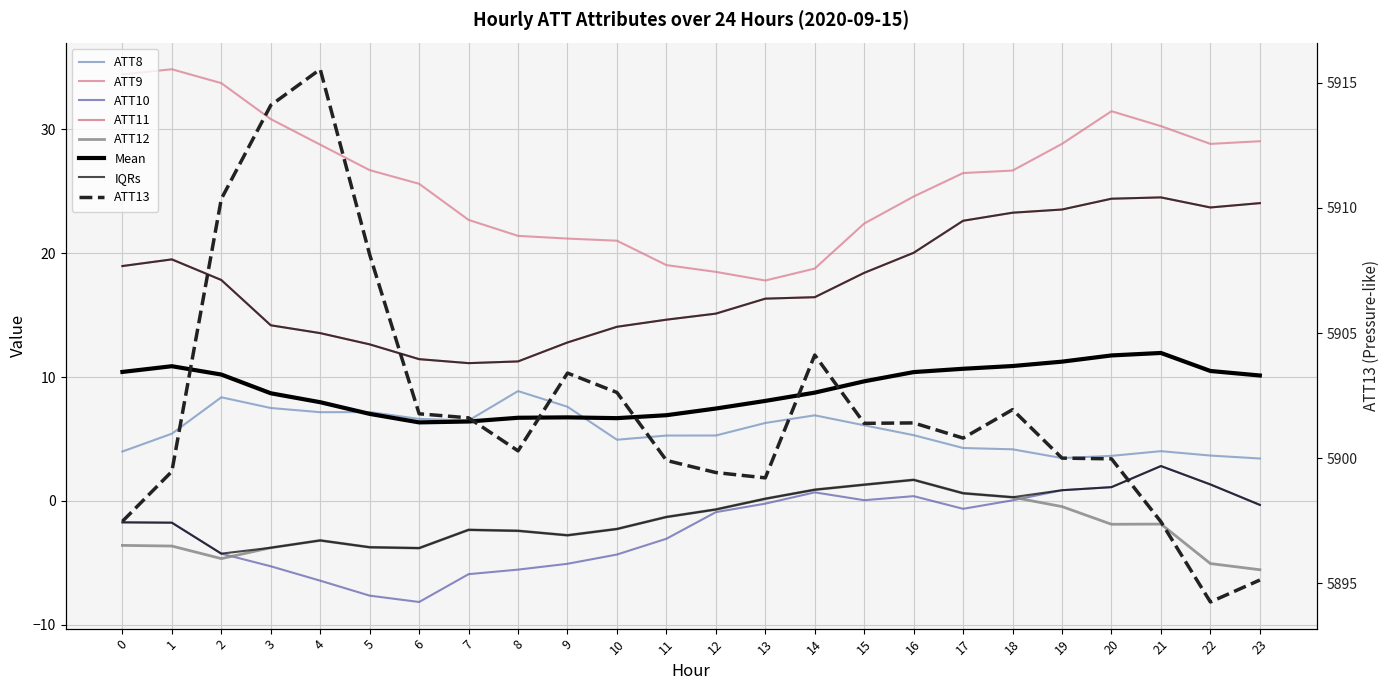

Which series has the largest total across all categories?

ATT13